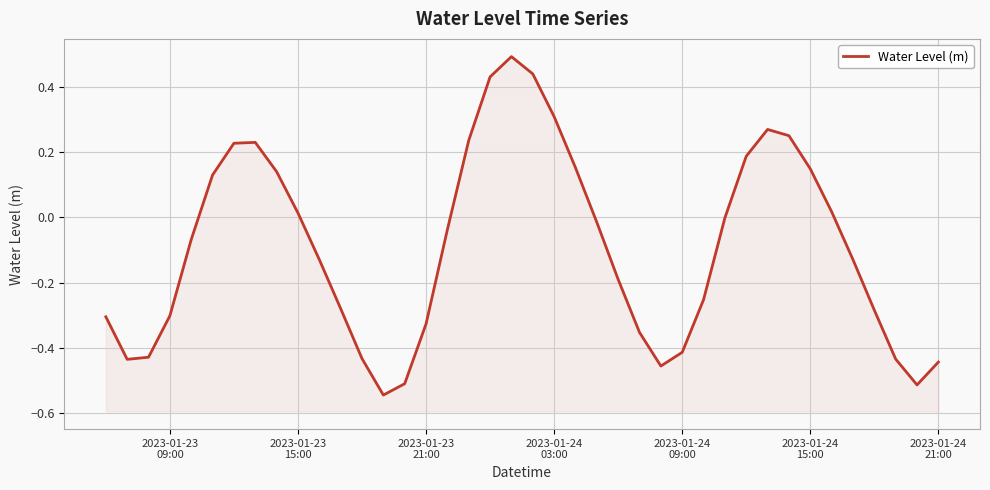

The chart shows a value of 0.2 at 2023-01-24
15:00. True or false?

False